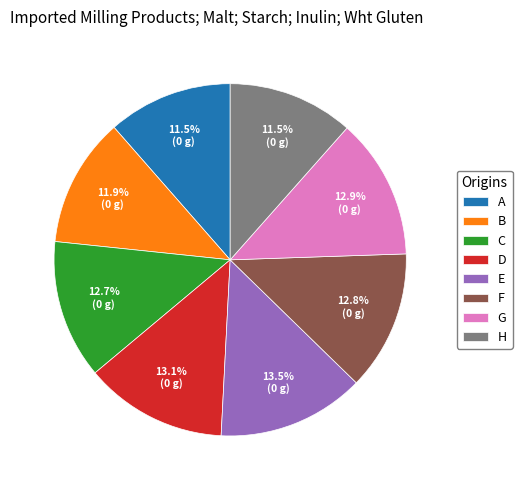

Combined, do B and F account for over 50%?

No